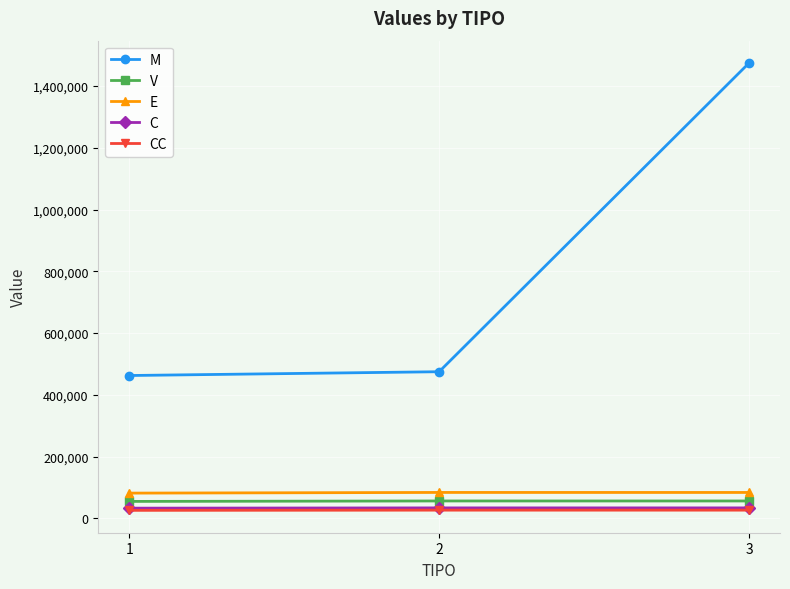

The value of M at 1 is 462440.0. True or false?

True